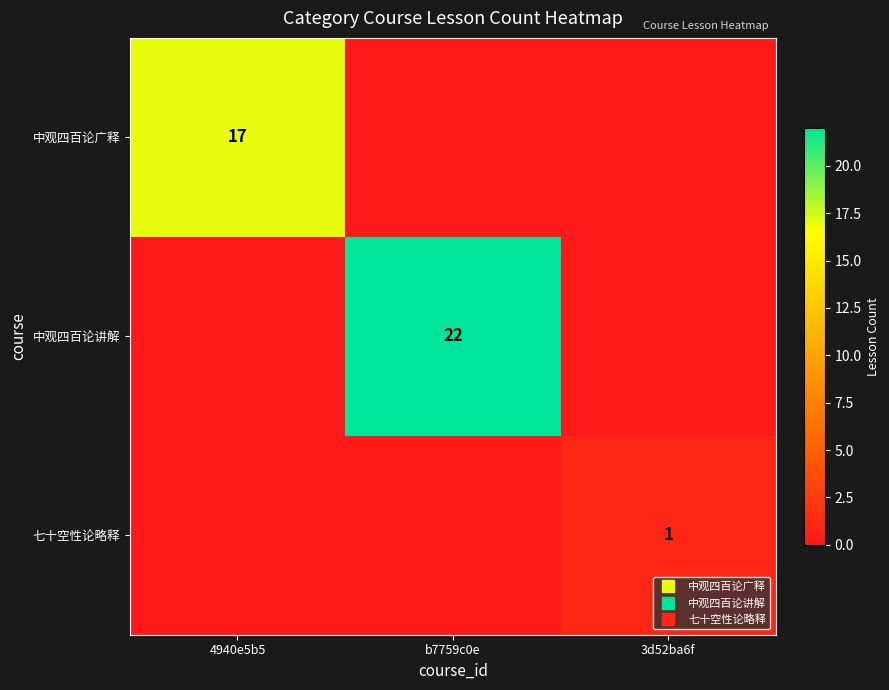

Rank the series by their average value, from highest to lowest.

中观四百论讲解, 中观四百论广释, 七十空性论略释